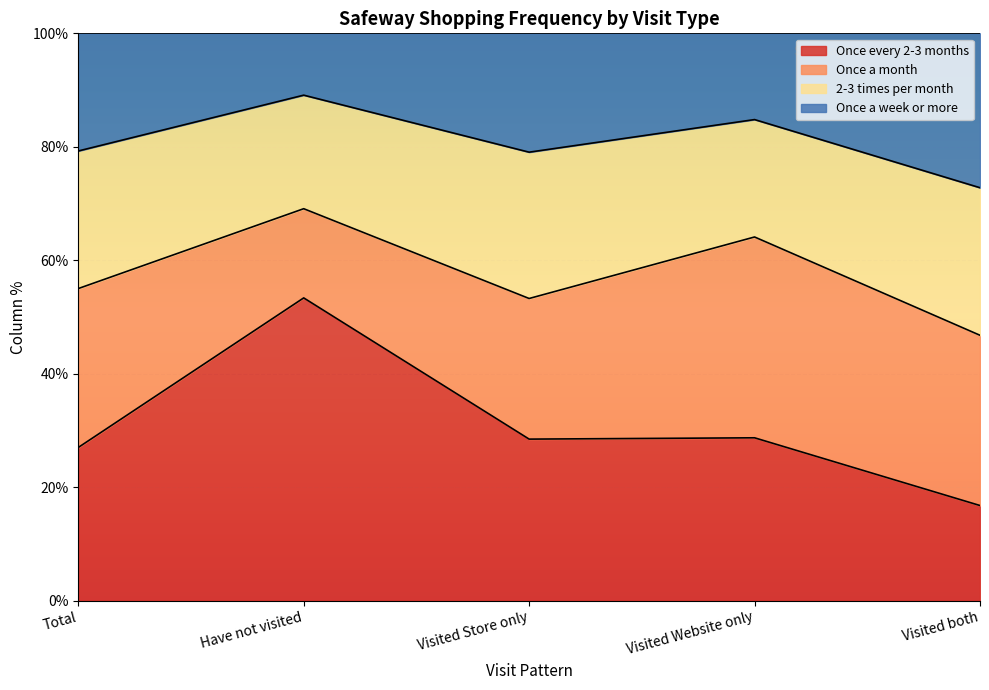

What are all the series names shown in the legend?

Once every 2-3 months, Once a month, 2-3 times per month, Once a week or more